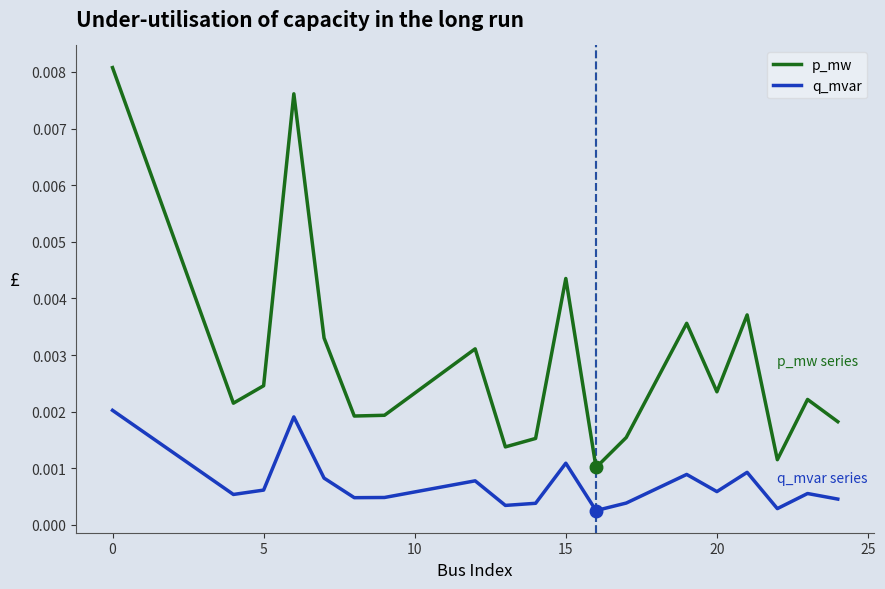

Which series has the largest range (max minus min)?

p_mw